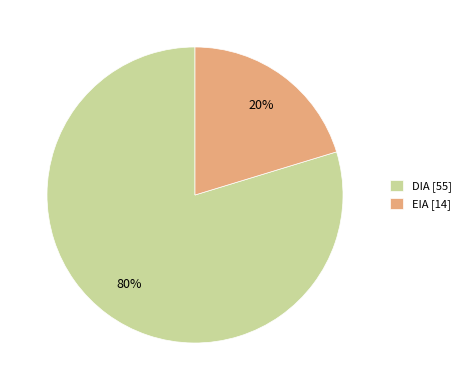

Rank the categories by value from lowest to highest.

EIA, DIA